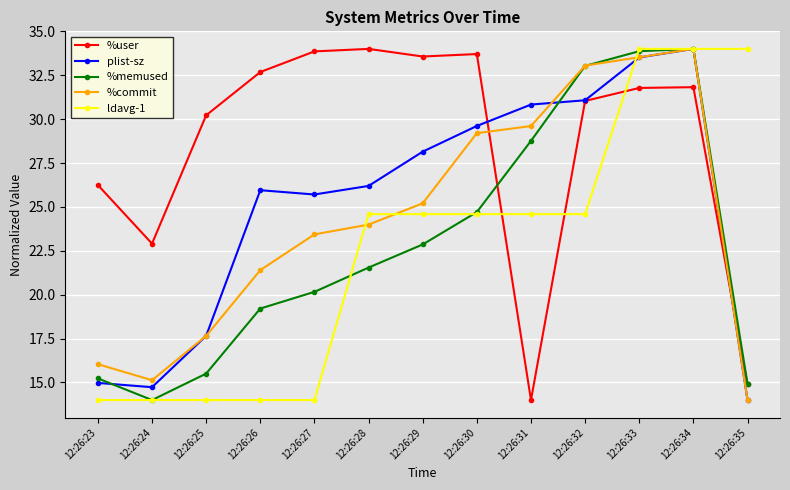

Which series has the largest total across all categories?

%user